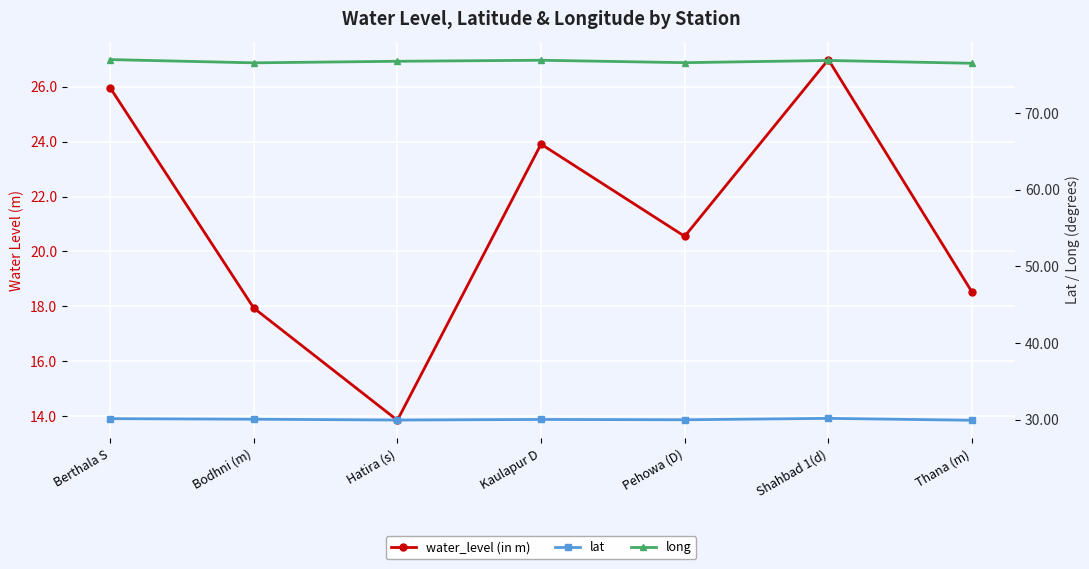

Which label corresponds to the smallest value in the chart?

Hatira (s)